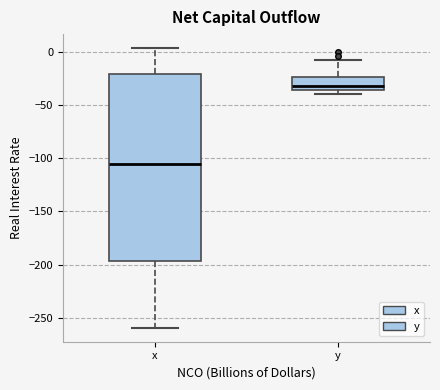

Reading left to right, read every box against the y-axis: the position of its median line, the range the box covers, and the ends of its whiskers. The values are not printed on the chart, so give them approximately, as read against the axis.

x: median -105, box -195 to -20, whiskers -260 to 5
y: median -30, box -35 to -25, whiskers -40 to -10